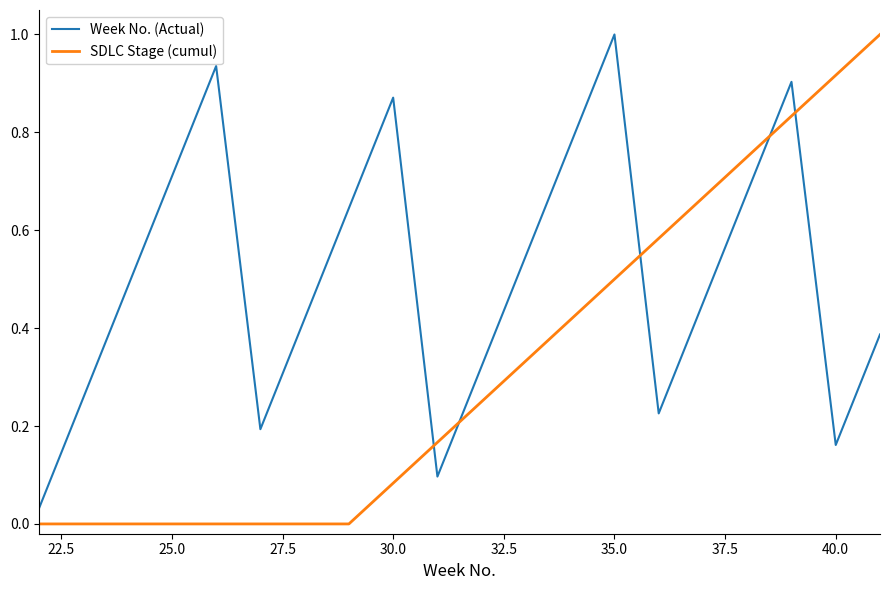

Rank the series by their average value, from lowest to highest.

SDLC Stage (cumul), Week No. (Actual)